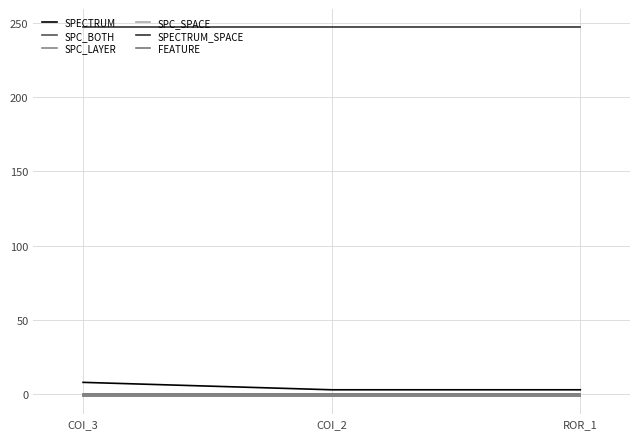

Which category has the lowest value in the FEATURE series?

COI_3